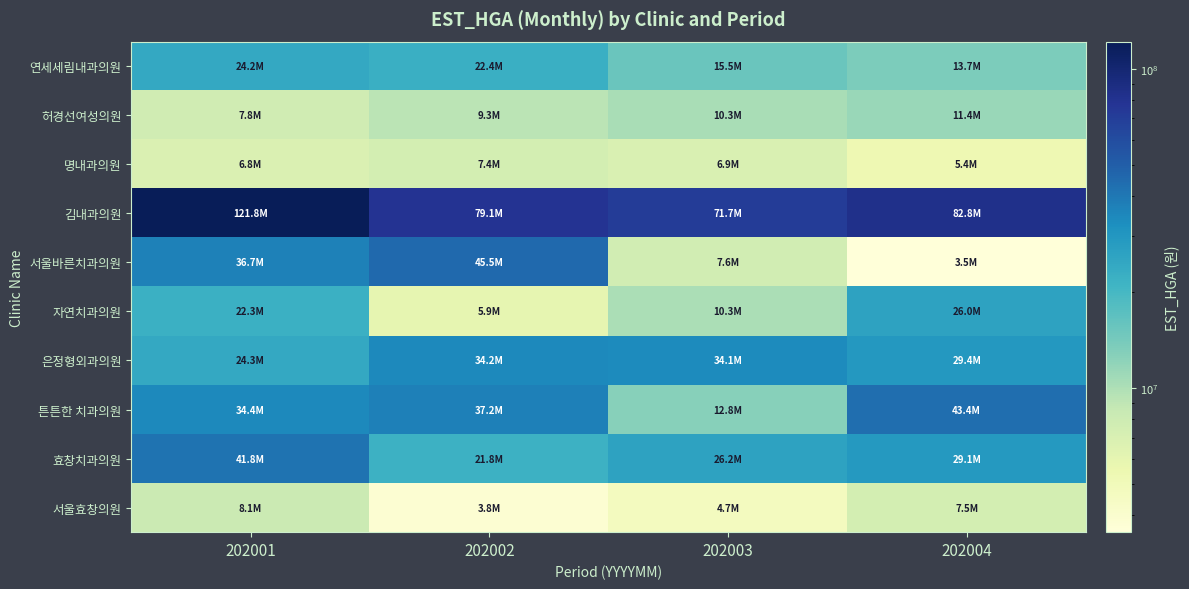

Rank the series at 202003 from lowest to highest value.

서울효창의원, 명내과의원, 서울바른치과의원, 자연치과의원, 허경선여성의원, 튼튼한 치과의원, 연세세림내과의원, 효창치과의원, 은정형외과의원, 김내과의원